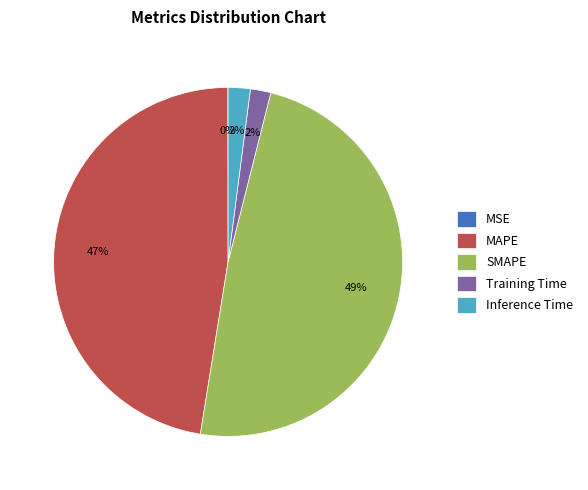

To the nearest percent, what is the difference between the largest and smallest slice percentages?

49%